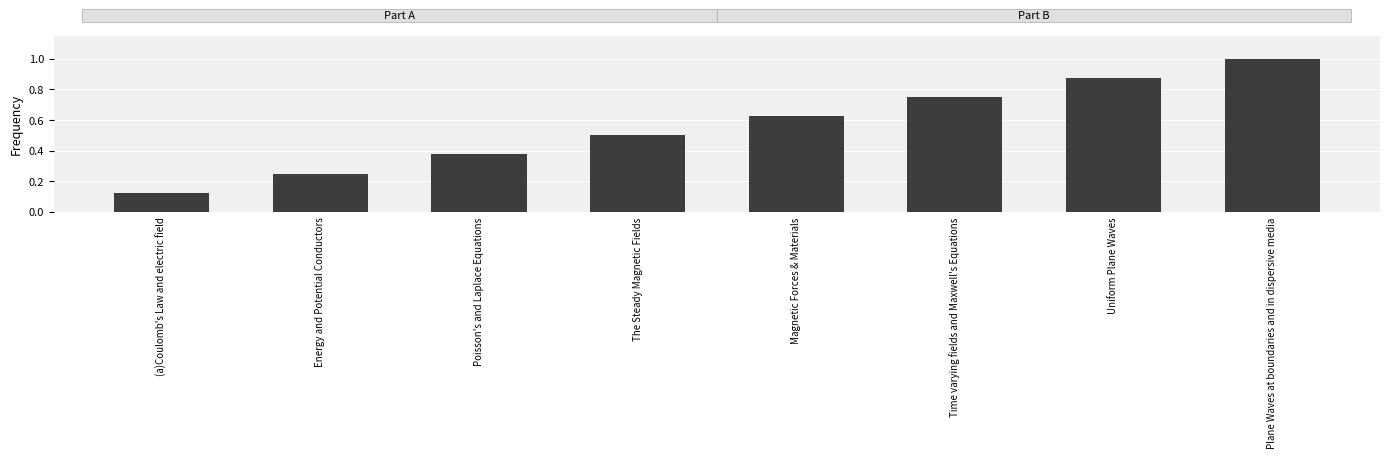

Count the values in the range 0 to 1.

8